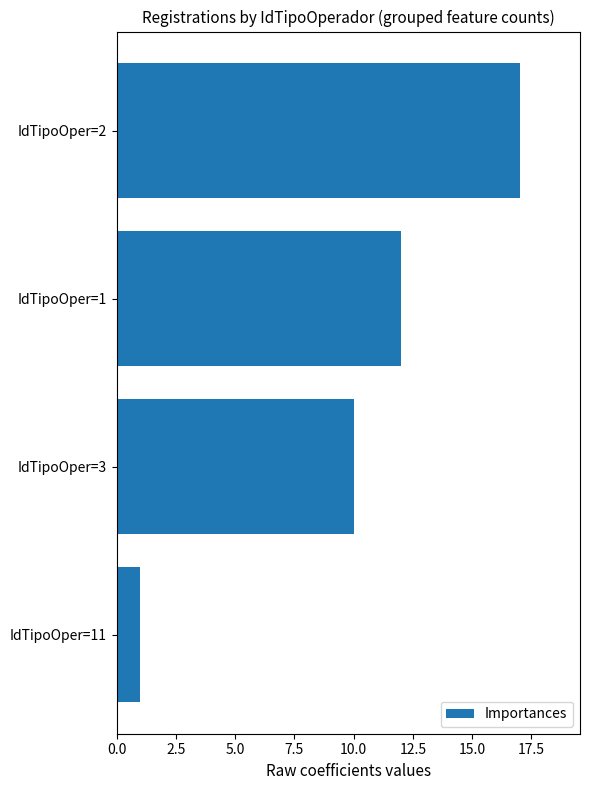

Between IdTipoOper=1 and IdTipoOper=3, which is larger?

IdTipoOper=1